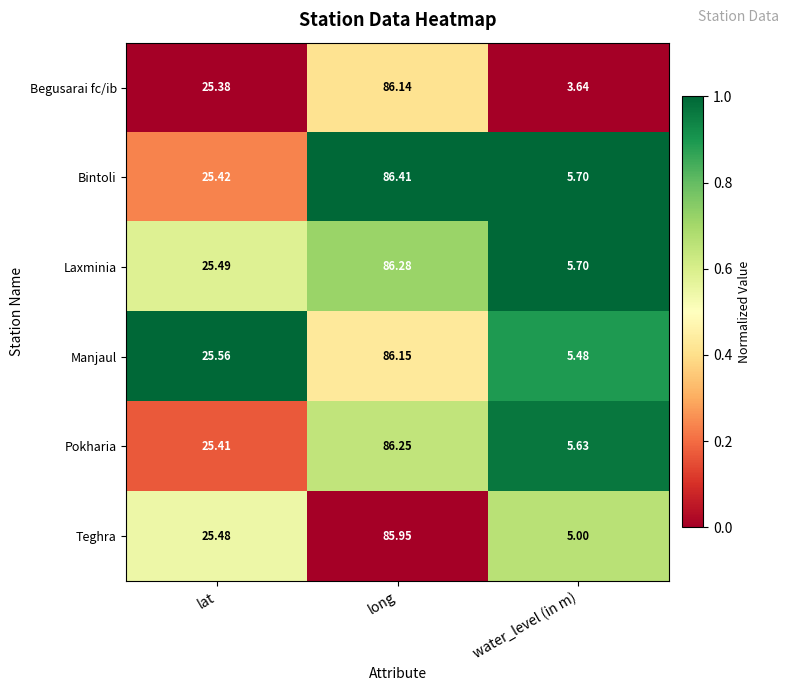

Which label corresponds to the smallest value in the chart?

water_level (in m)